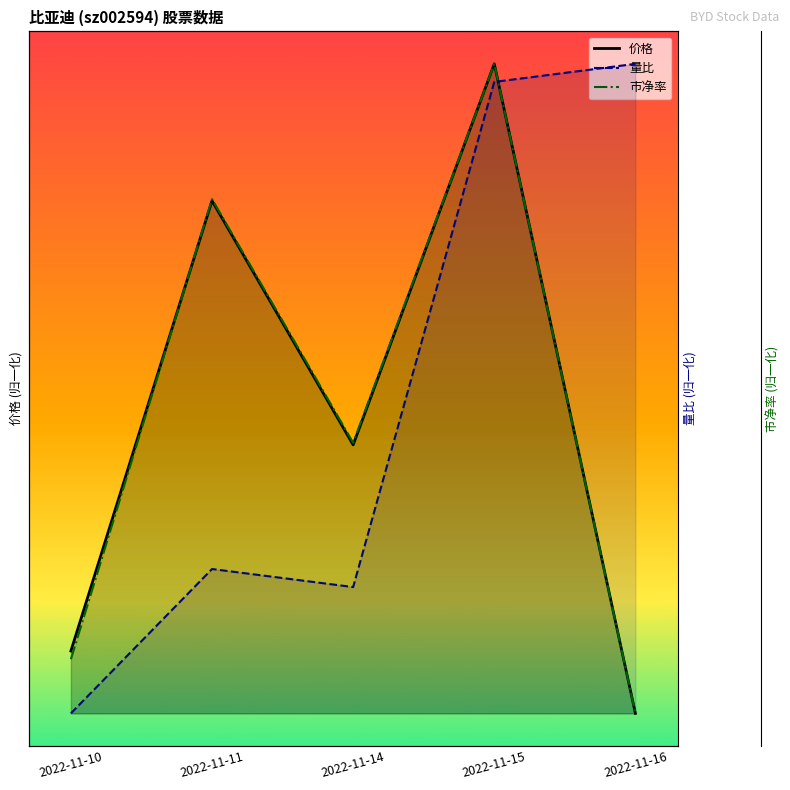

Is it true that 市净率 equals 0.4 at 2022-11-11?

False